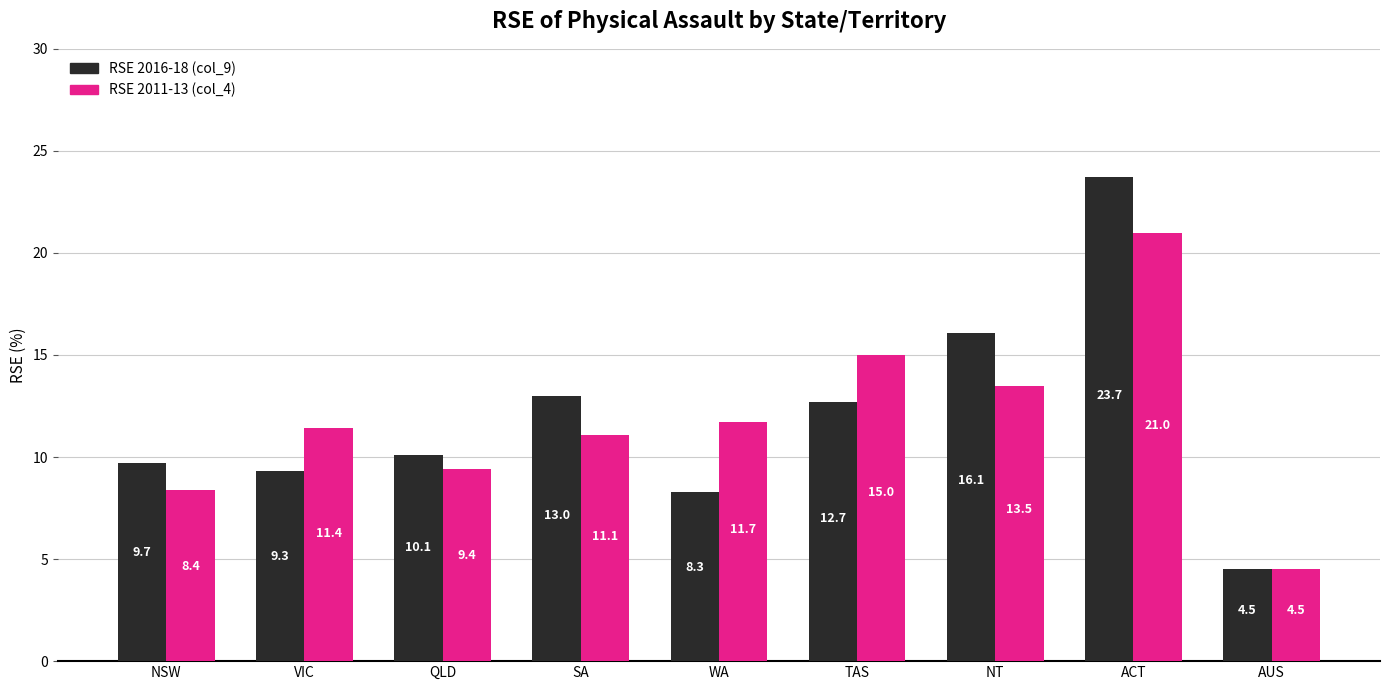

True or false: RSE 2011-13 (col_4) has a value of 4.5 at AUS.

True